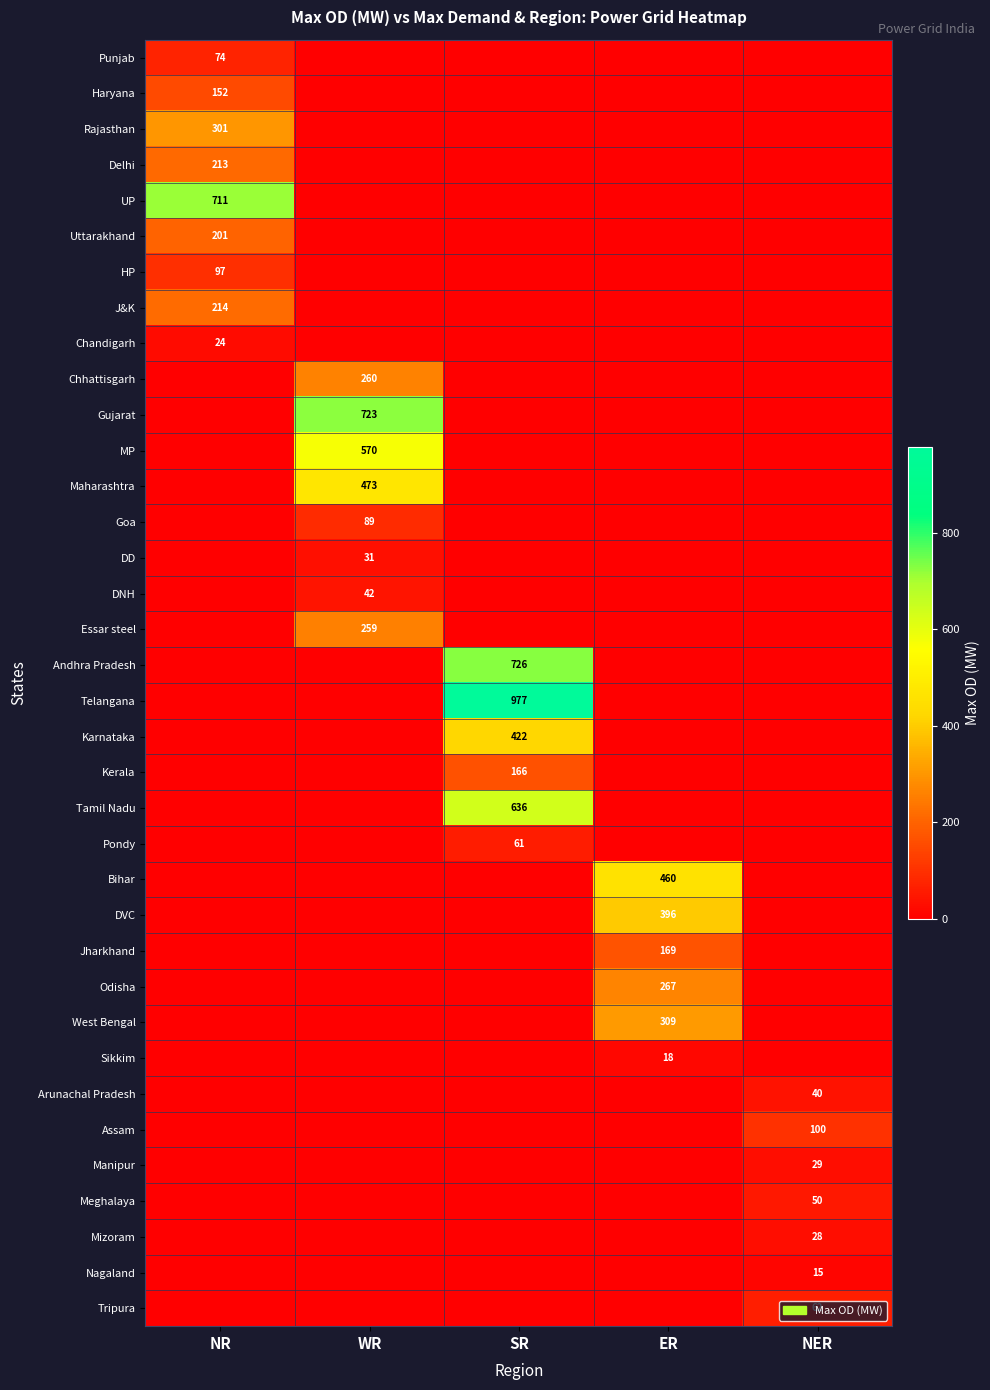

The Karnataka series shows 422 at SR. True or false?

True